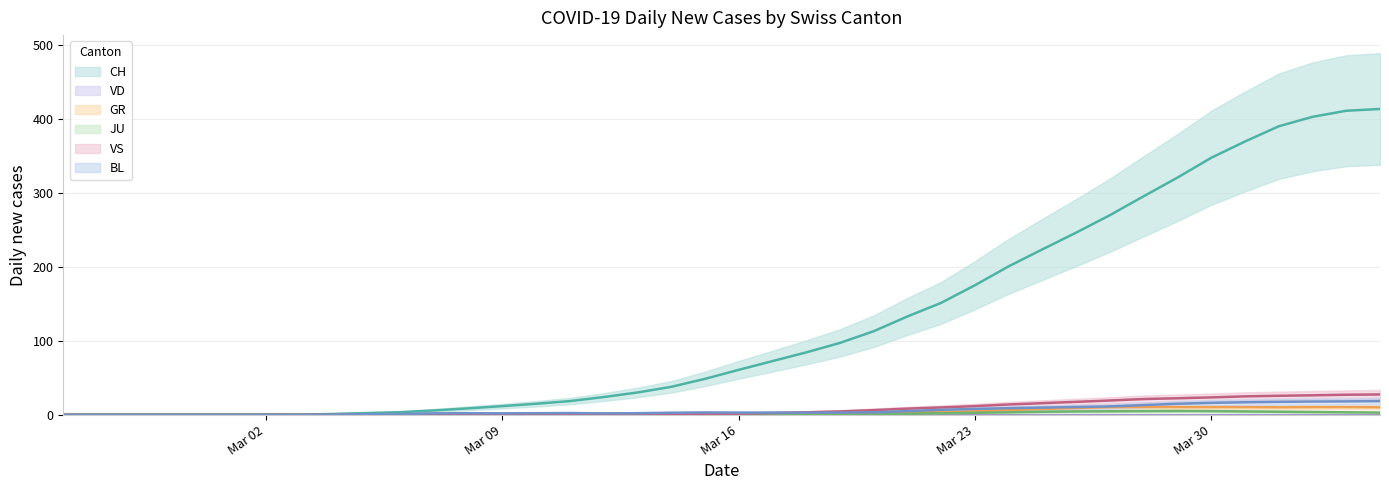

Does the chart have visible grid lines?

Yes